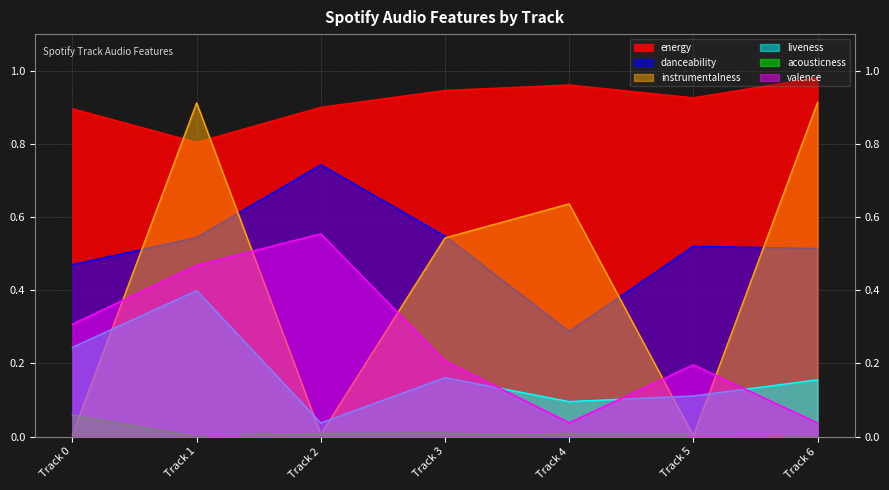

Between Track 0 and Track 1, which series saw the biggest shift?

instrumentalness